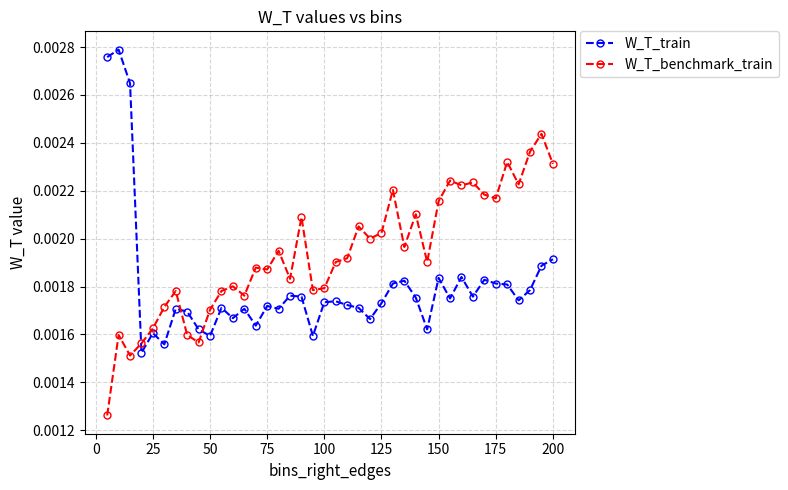

In W_T_benchmark_train, how many points are lower than both neighbors (excluding endpoints)?

12